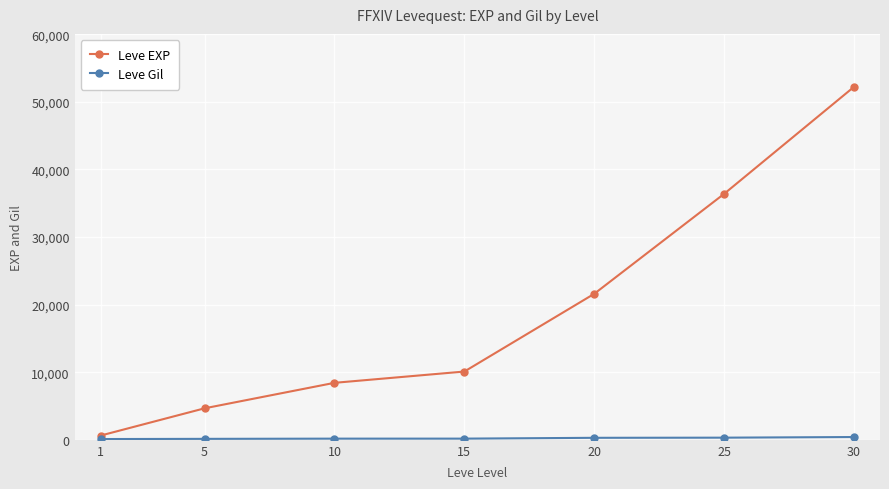

At which category is the sum across all series the highest?

30